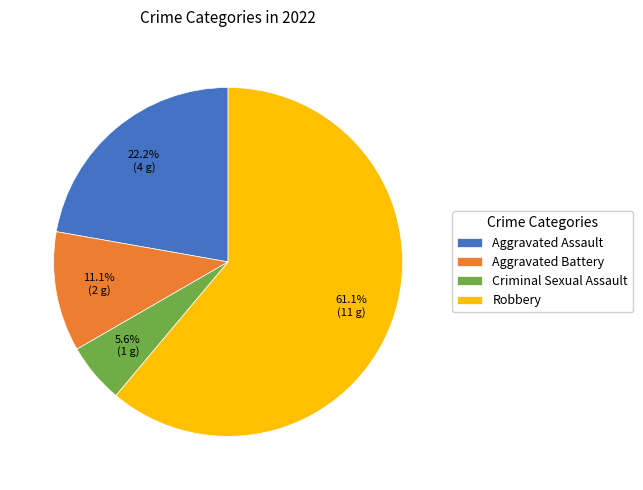

Which category has the smallest portion of the pie?

Criminal Sexual Assault